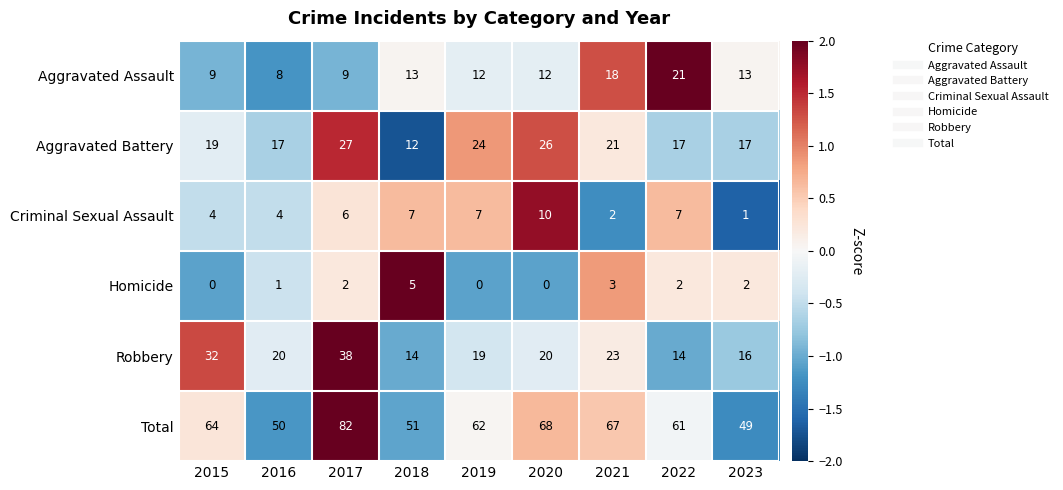

How many series are shown in this chart?

6